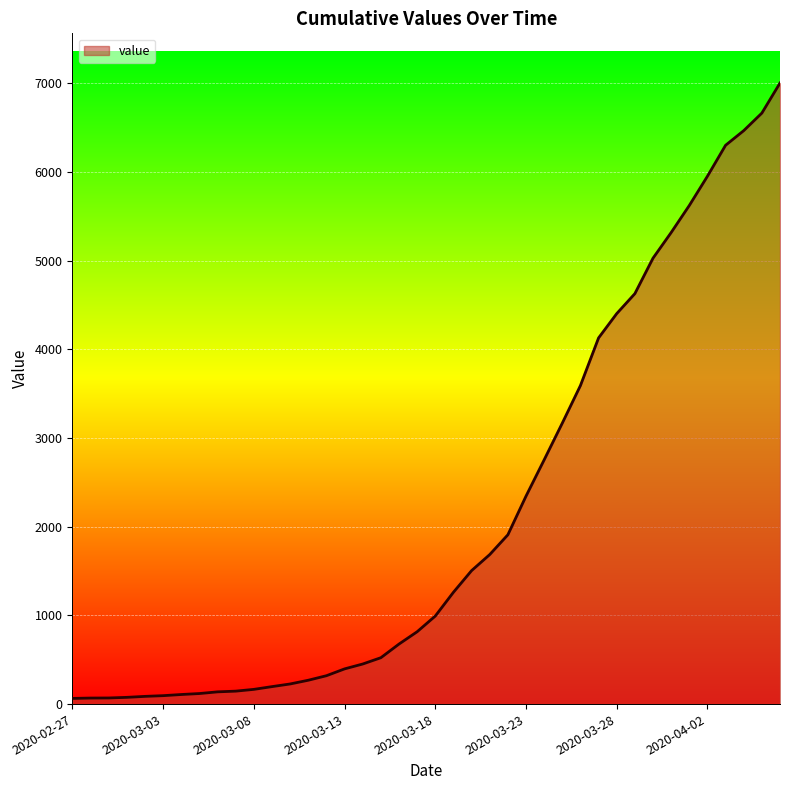

What is the difference between the maximum and minimum values?

6939